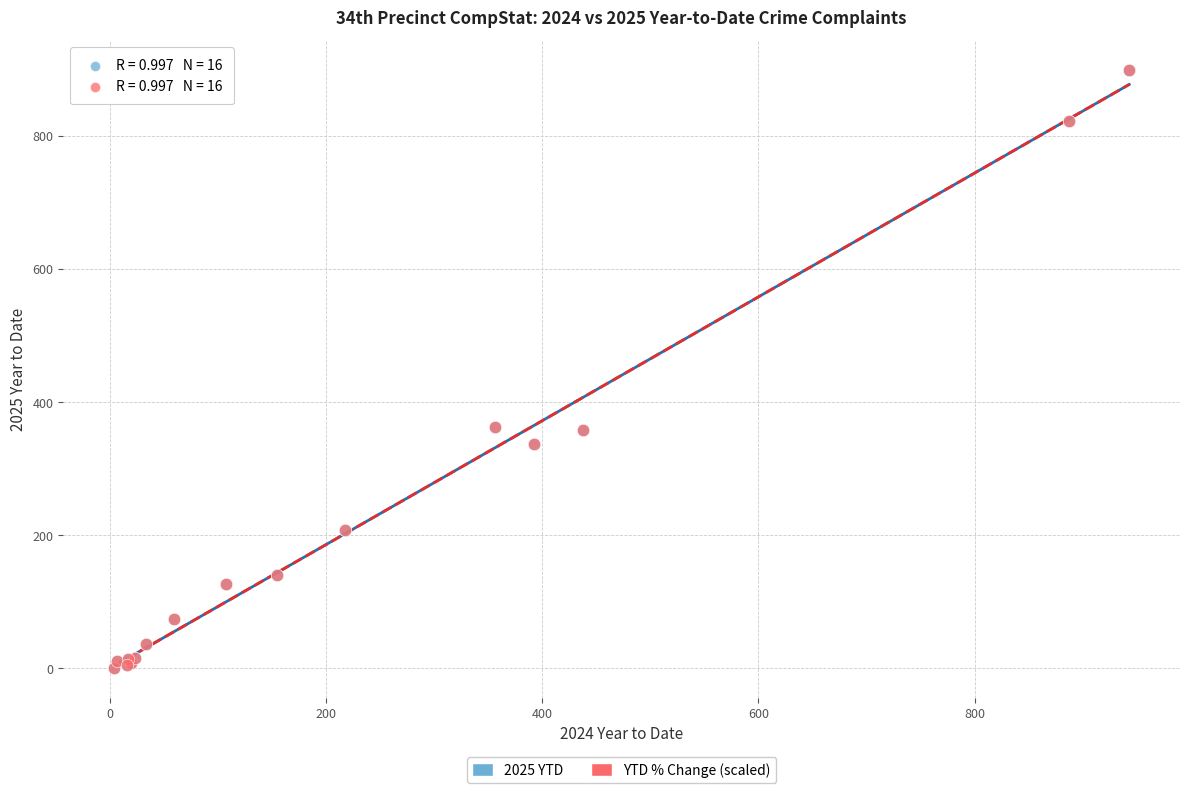

What are all the series names shown in the legend?

2025 YTD, YTD % Change (scaled)